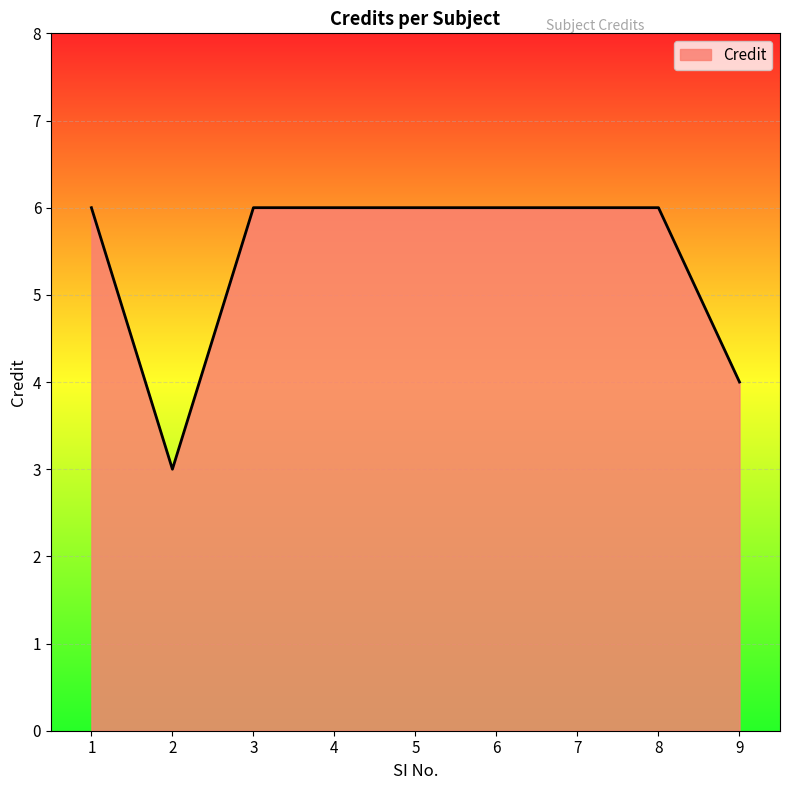

Is it true that the value at 2 is 3?

True